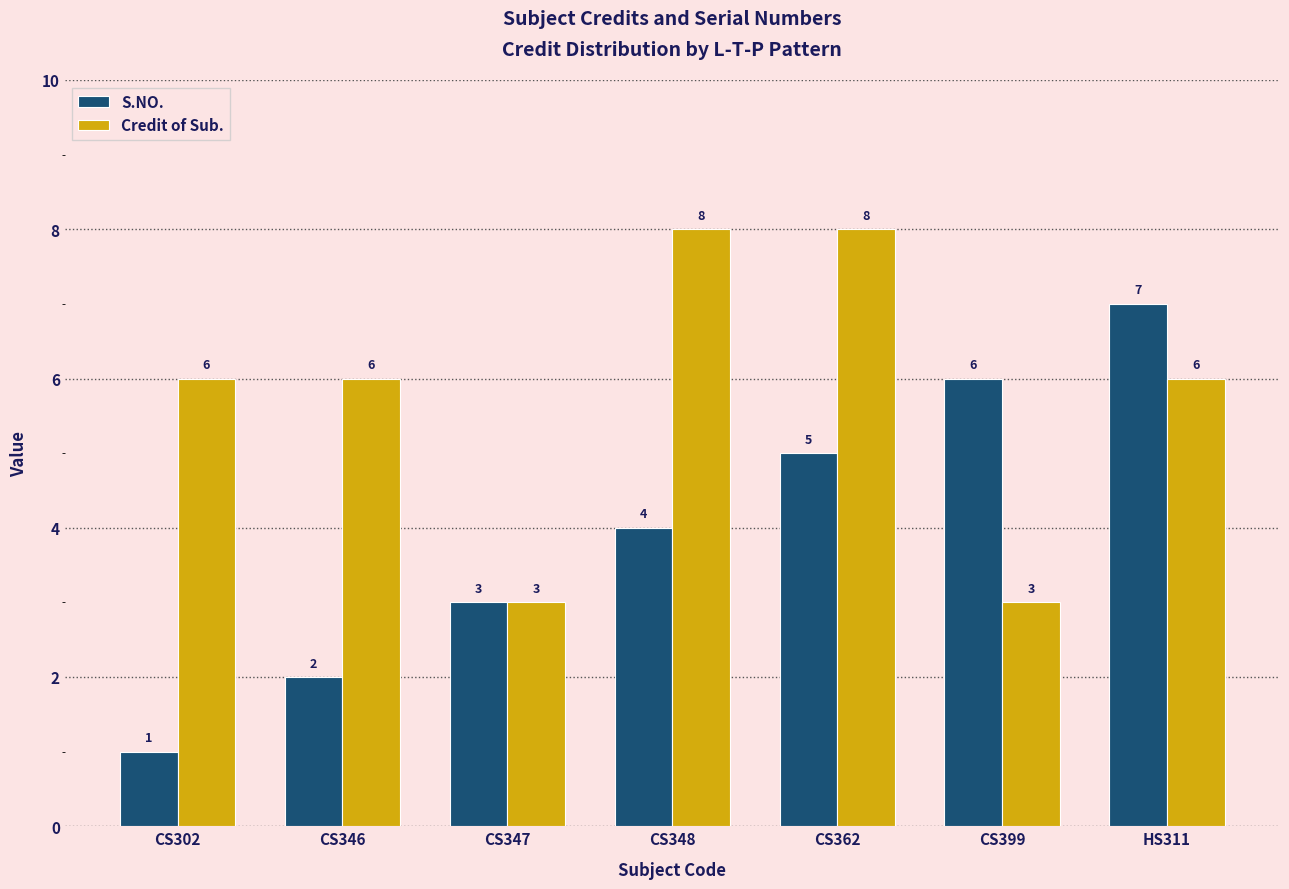

Rank the series by their maximum value, from highest to lowest.

Credit of Sub., S.NO.